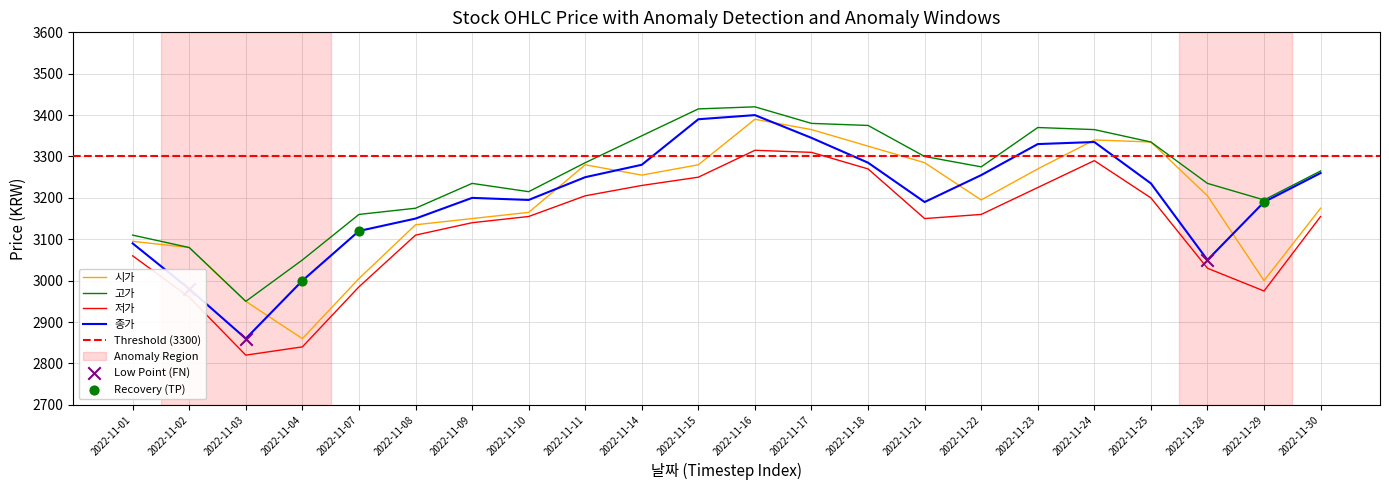

Which series has the largest total across all categories?

고가